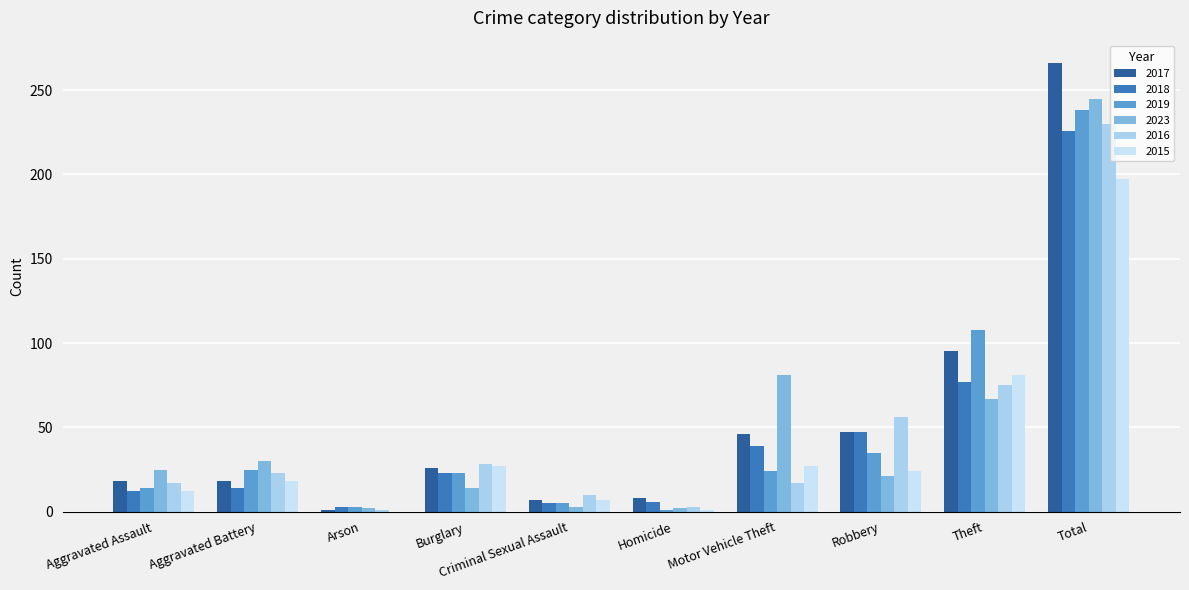

Which series has the largest total across all categories?

2017